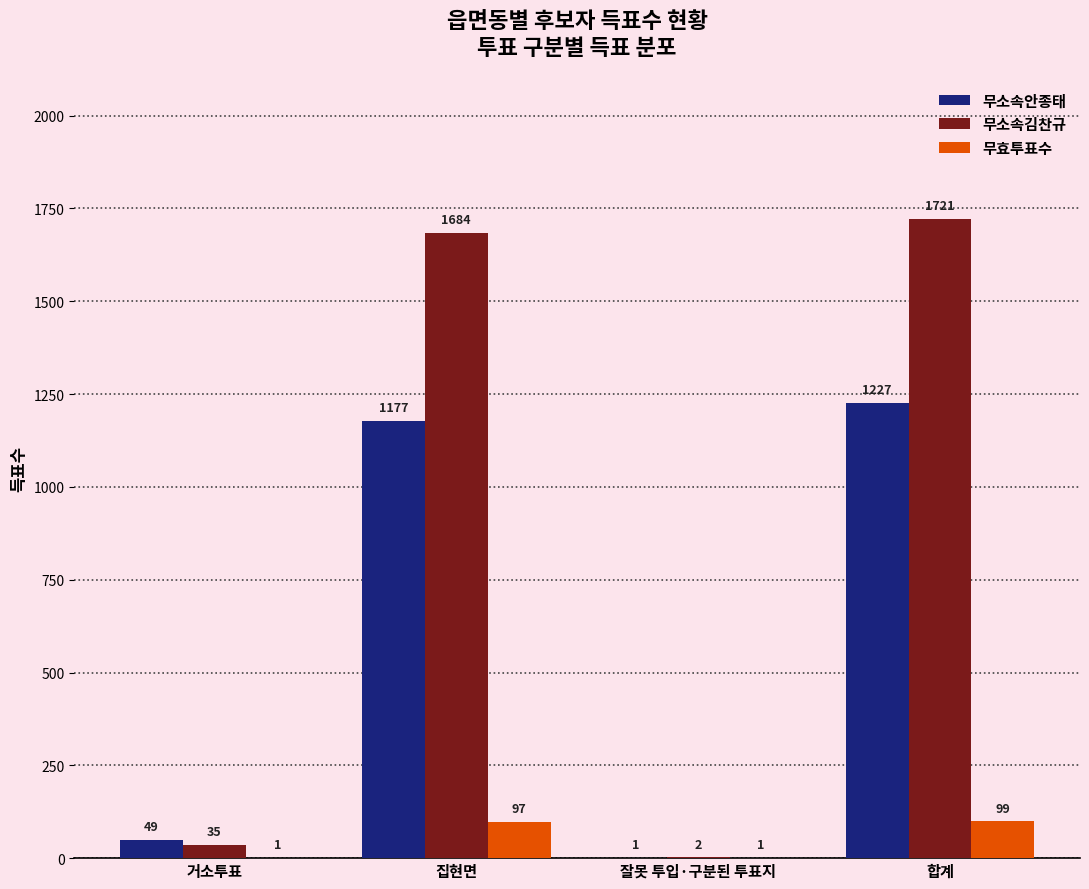

What is the sum of all 무소속안종태 values?

2454